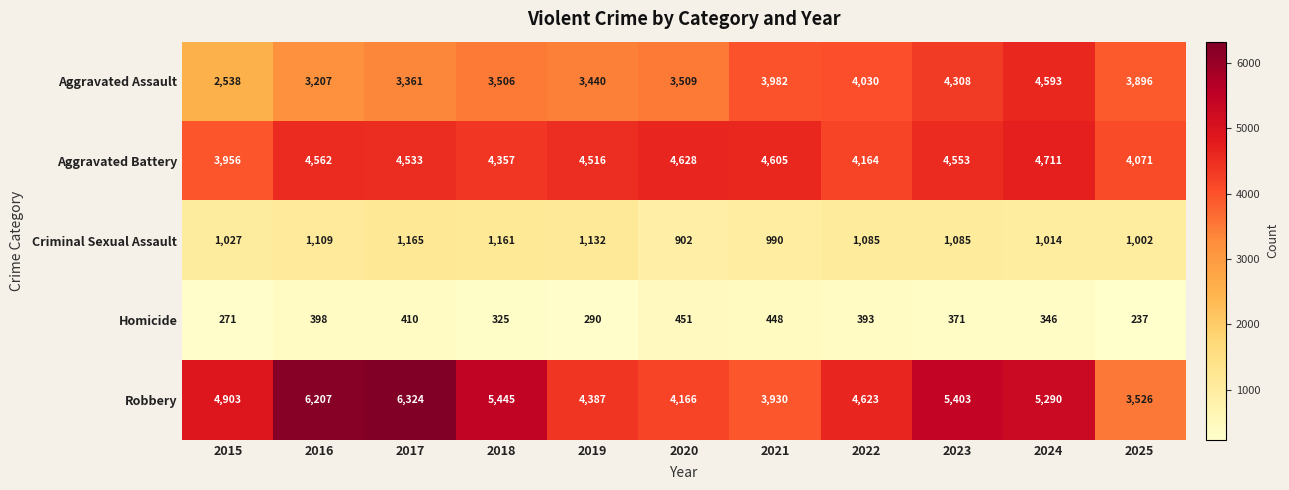

At 2022, list the series in order from smallest to largest.

Homicide, Criminal Sexual Assault, Aggravated Assault, Aggravated Battery, Robbery